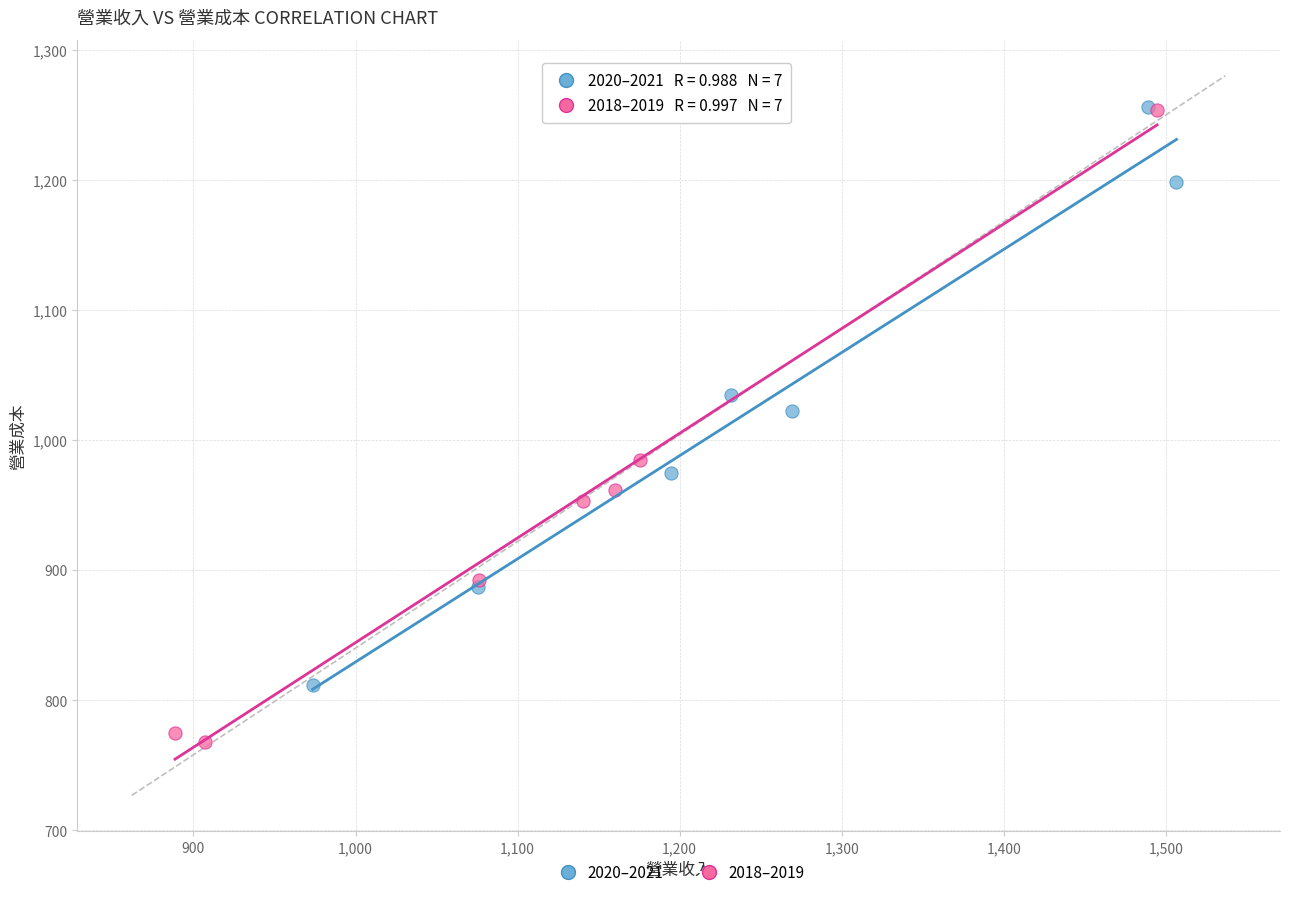

What are all the series names shown in the legend?

2020–2021, 2018–2019